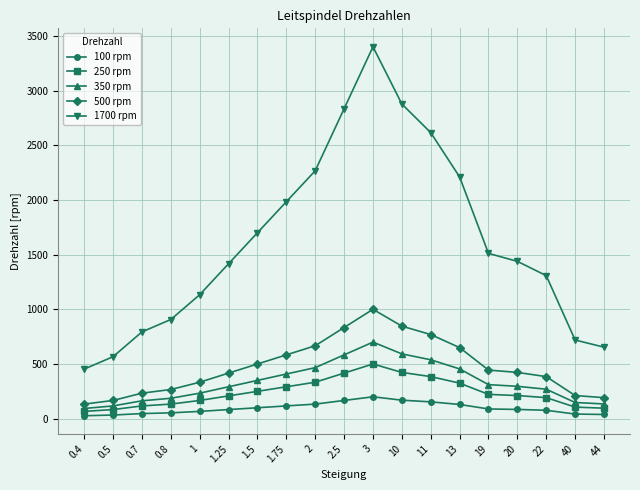

What is the highest value of the 500 rpm series?

1000.0